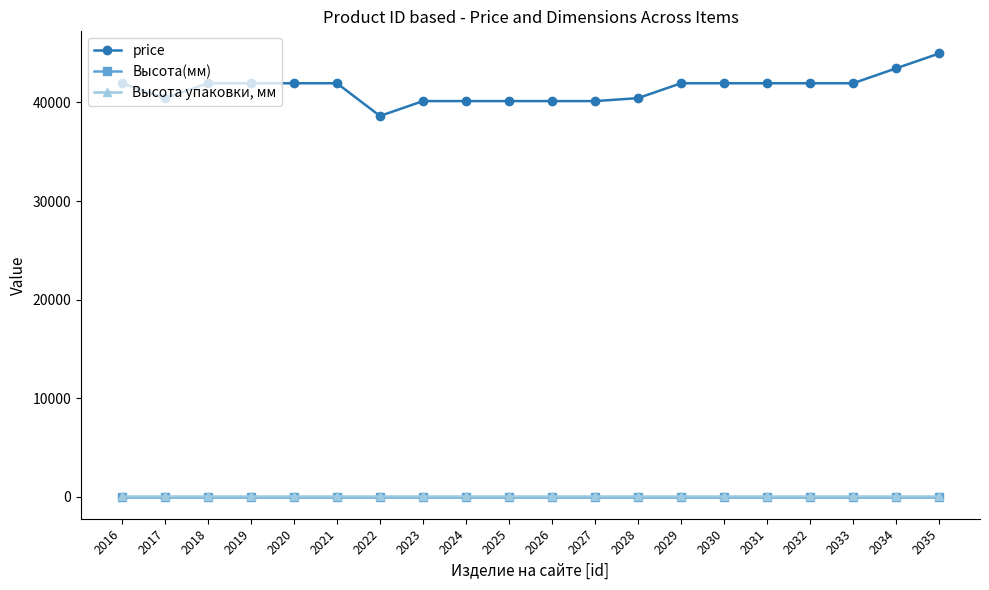

At which category is the sum across all series the highest?

2035